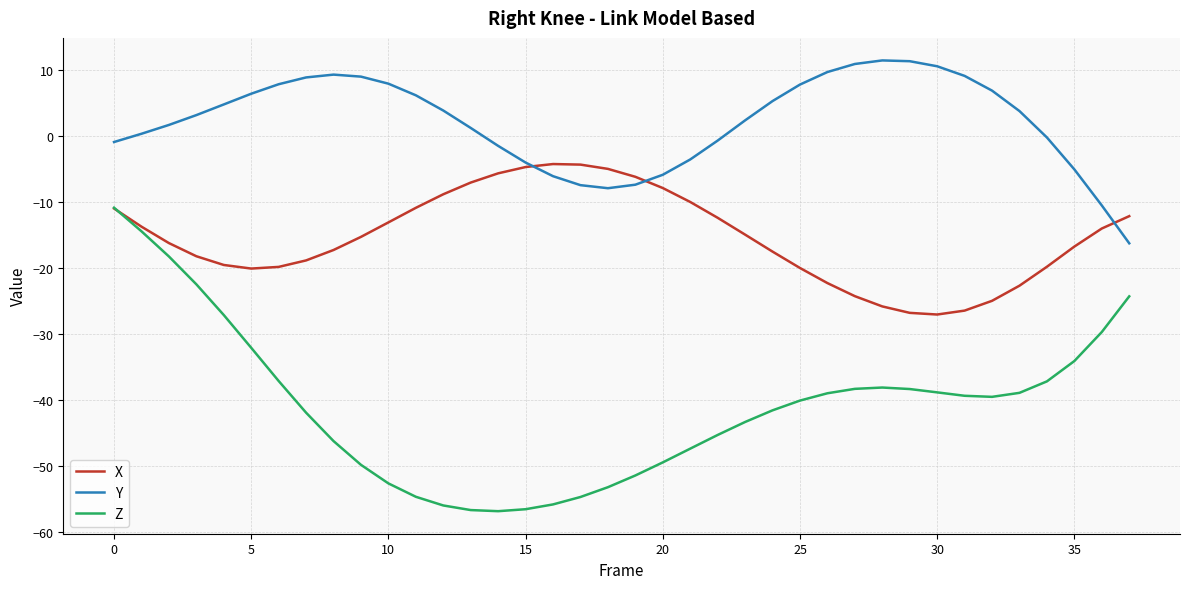

Rank the series by their maximum value, from highest to lowest.

Y, X, Z